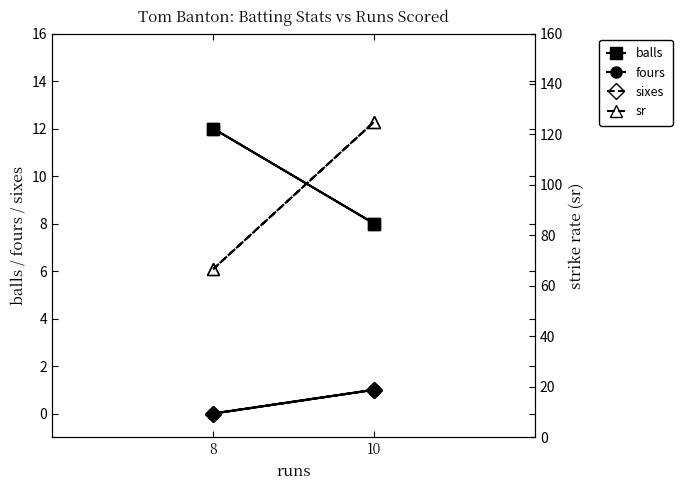

What is the maximum value shown in the chart?

125.0